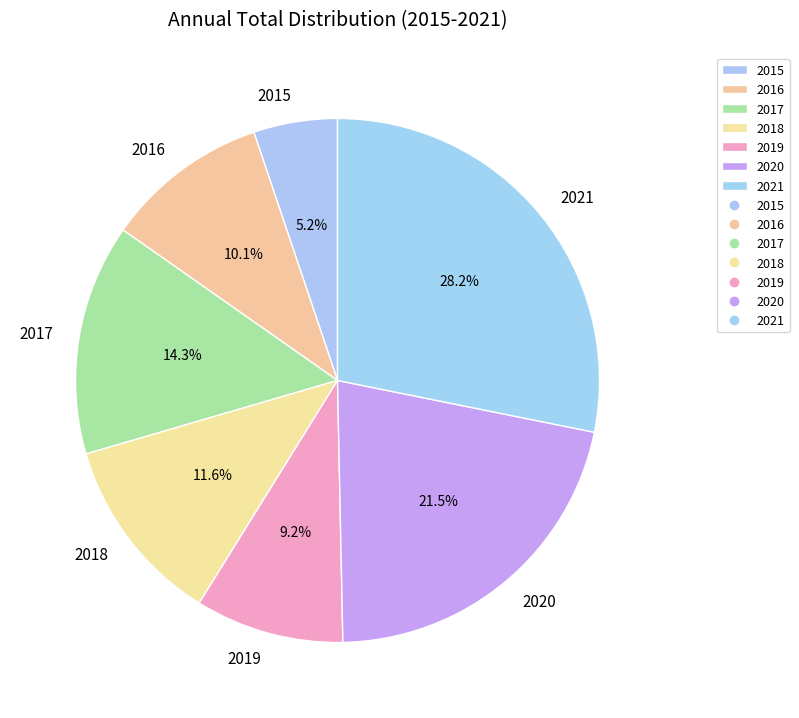

Is there a majority slice in this chart?

No